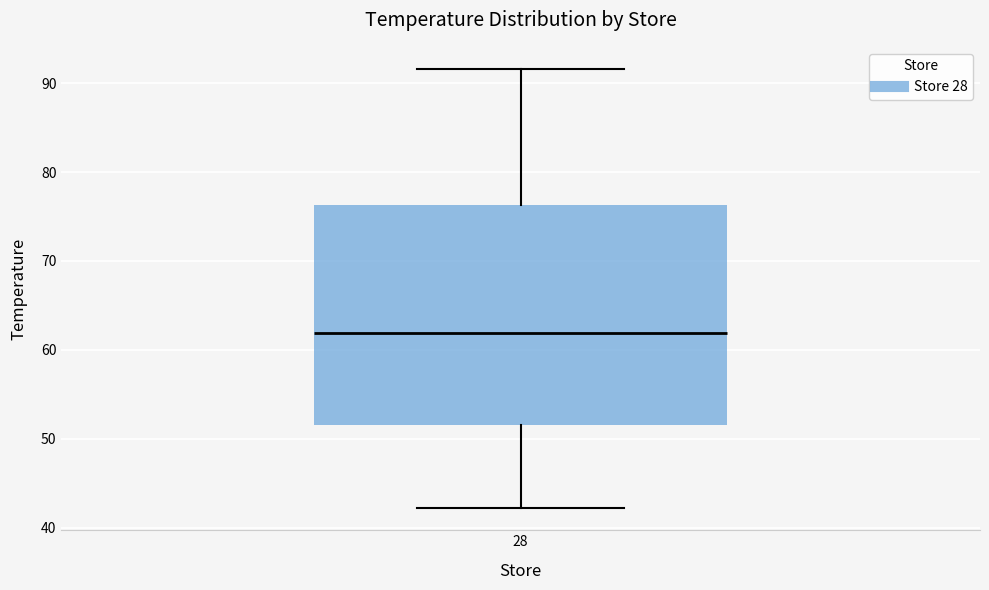

Transcribe this box plot: give where the median line is, the range the box spans, and where the two whiskers end, as read against the y-axis. The values are not printed on the chart, so give them approximately, as read against the axis.

median 62, box 51 to 76, whiskers 42 to 92